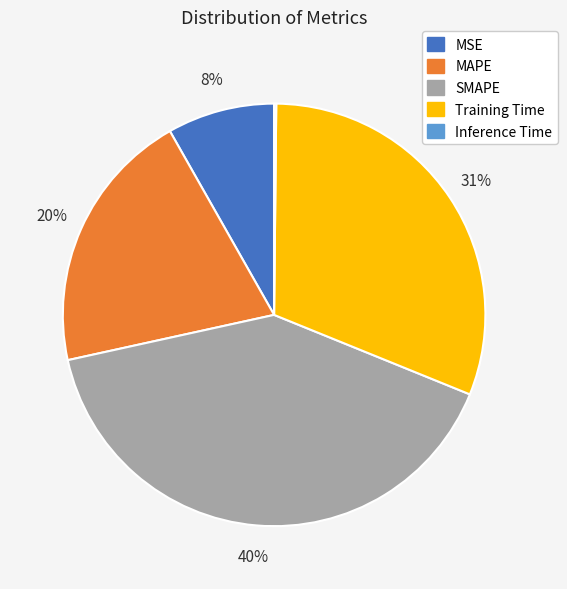

Is there any slice that represents more than half of the pie?

No